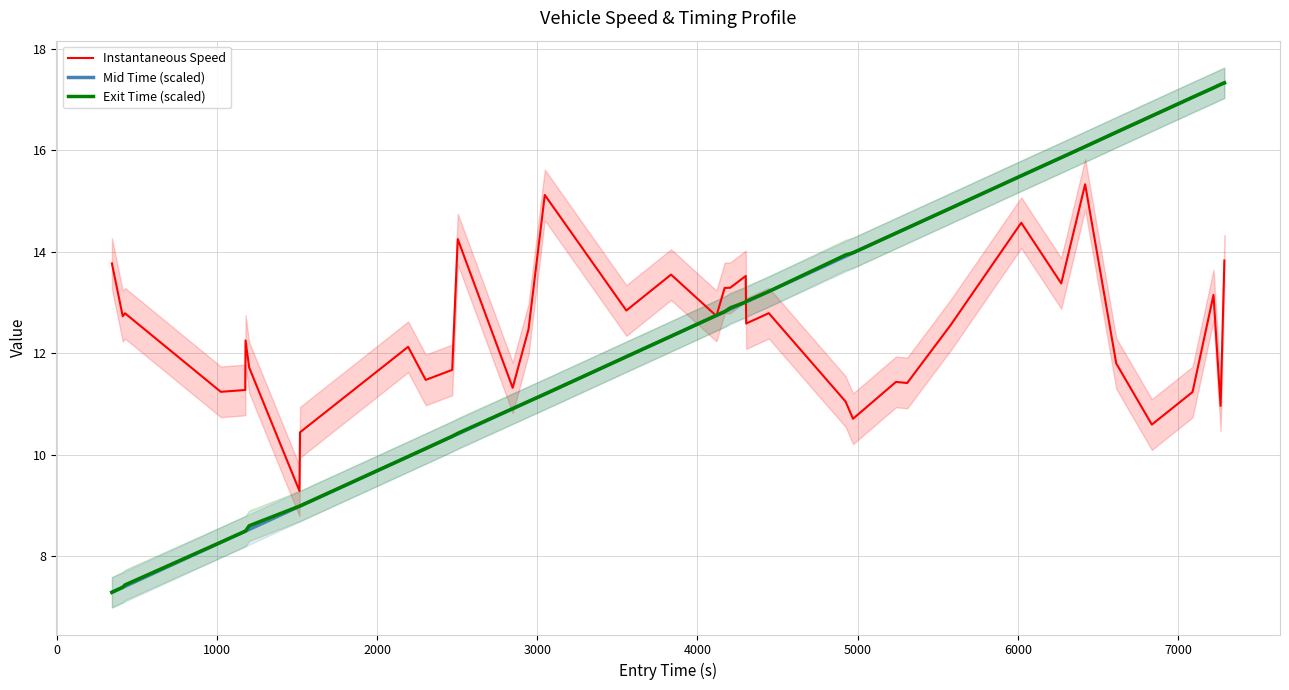

What is the maximum value for Exit Time (scaled)?

17.3